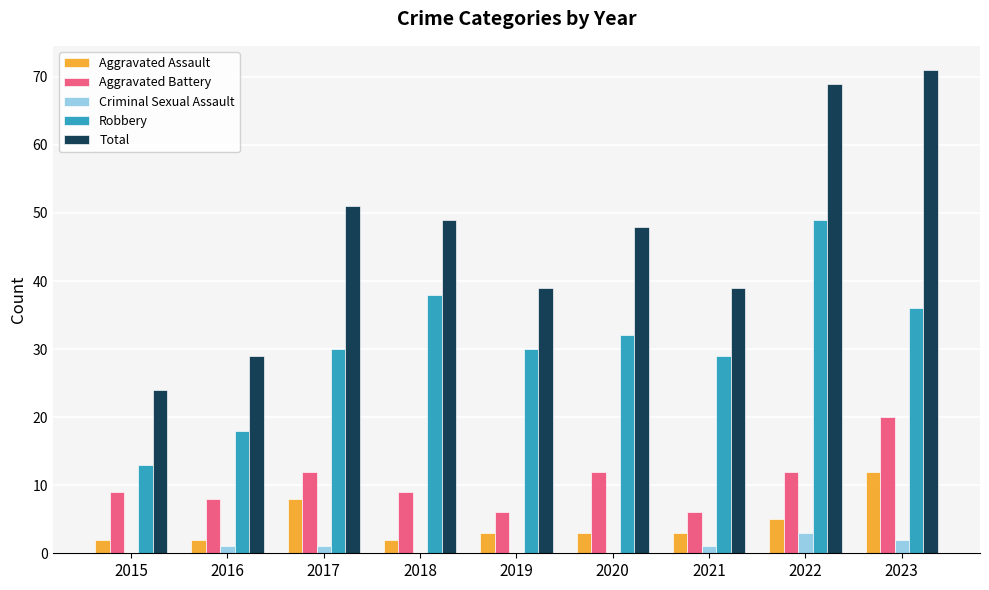

What is the sum of all Aggravated Assault values?

40